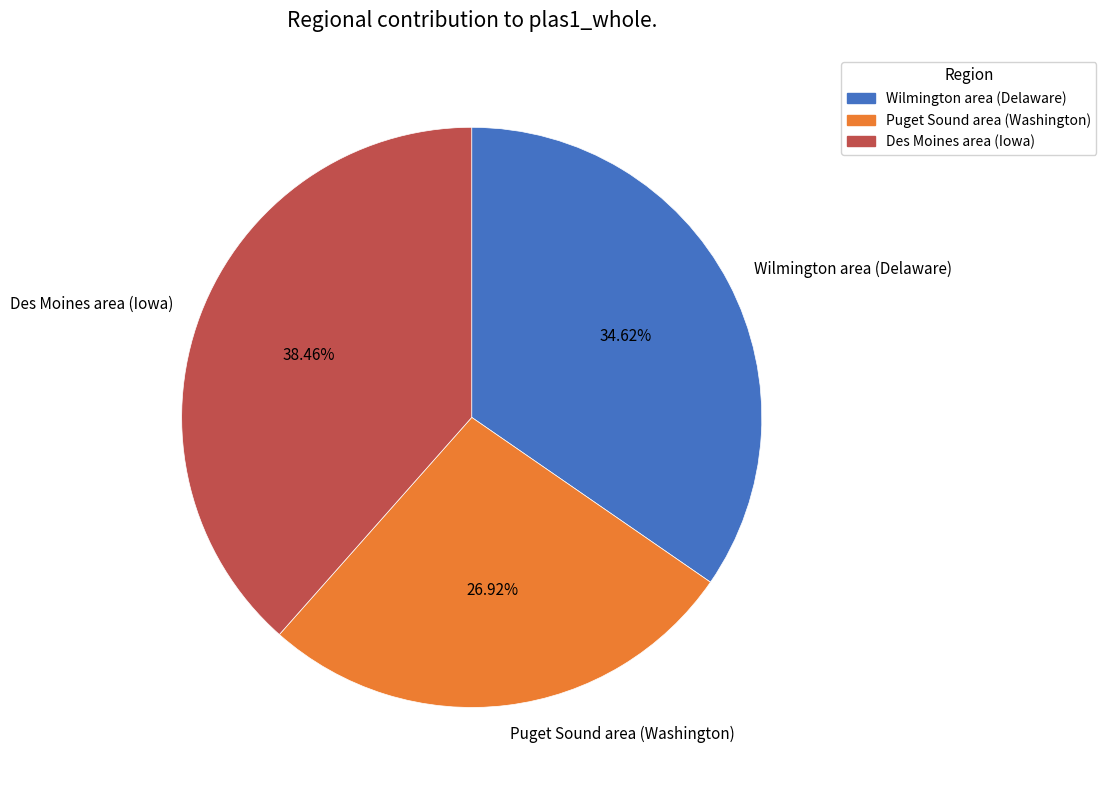

To the nearest percent, what is the difference between the Wilmington area (Delaware) and Des Moines area (Iowa) slice percentages?

4%